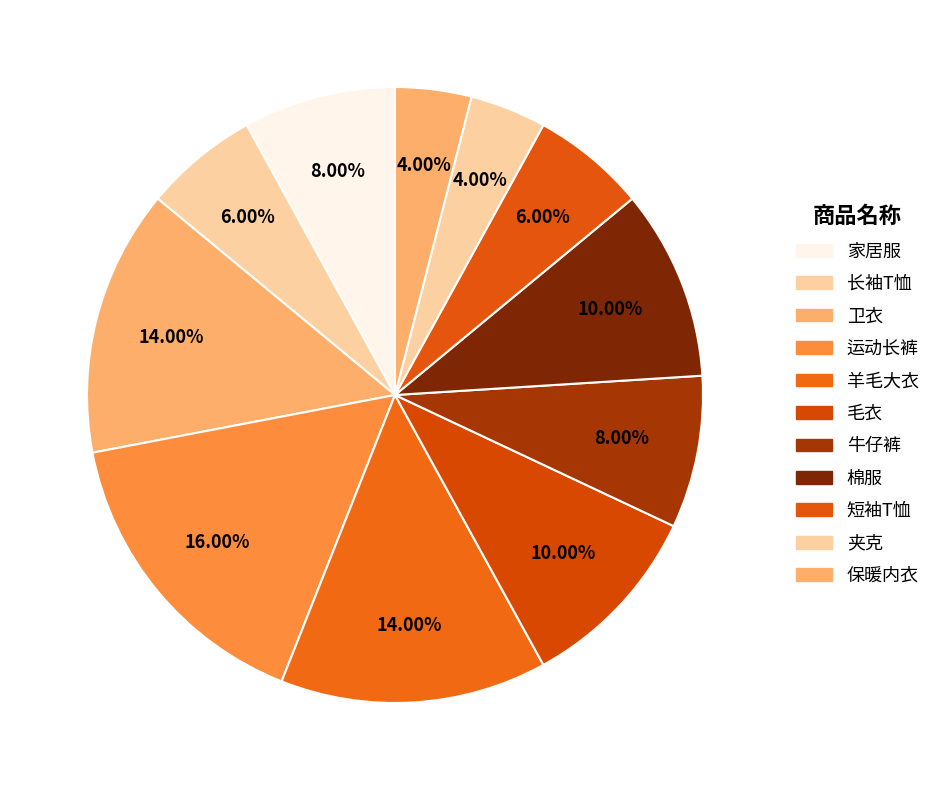

To the nearest percent, what is the difference between the largest and smallest slice percentages?

12%